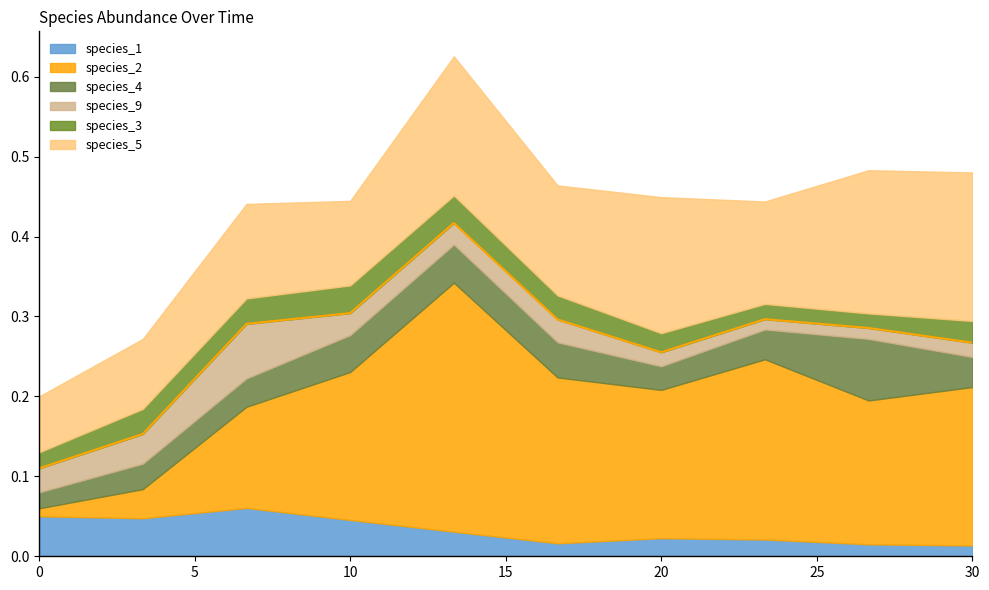

How many lines are shown in the chart?

6